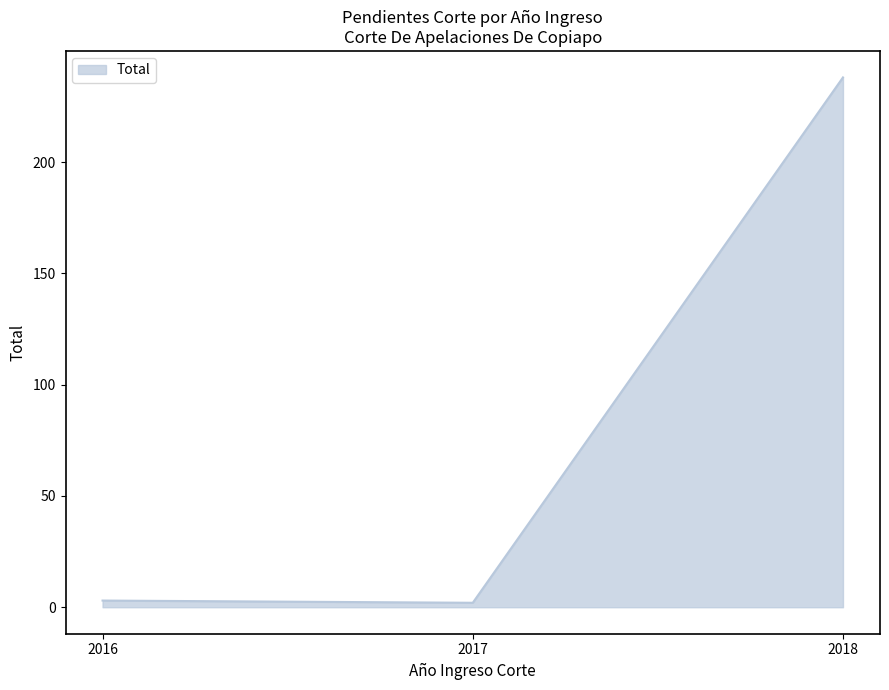

At which label is the value closest to 120?

2016